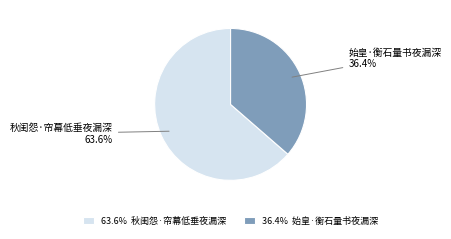

True or false: 秋闺怨·帘幕低垂夜漏深 accounts for 64% of the total.

True